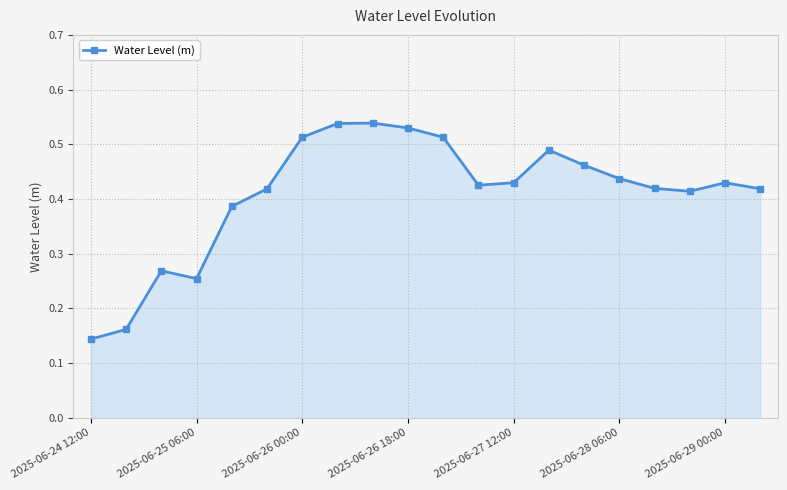

What is the sum of all values?

8.2